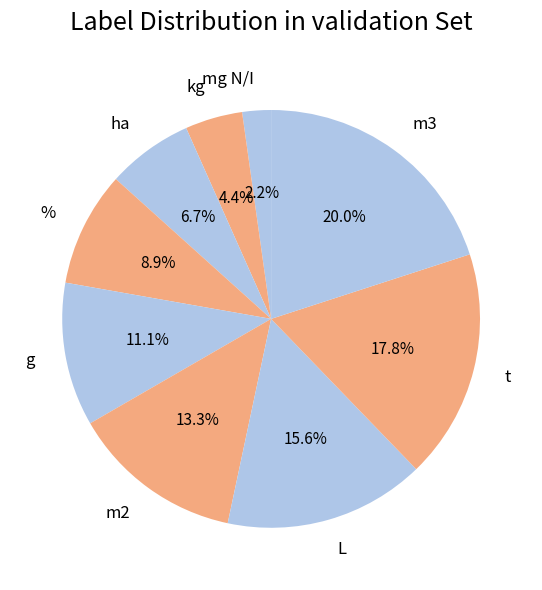

Which slice is the largest?

m3